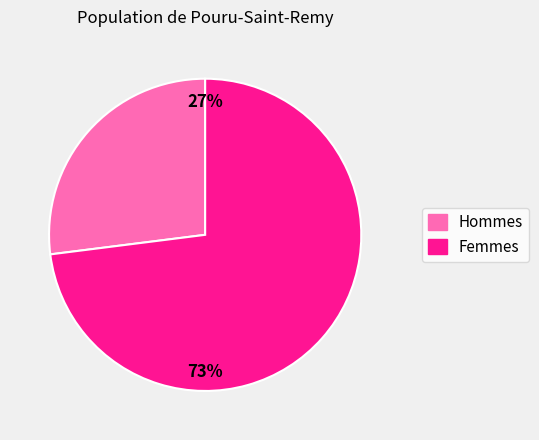

Combined, do 27% and 73% account for over 50%?

Yes